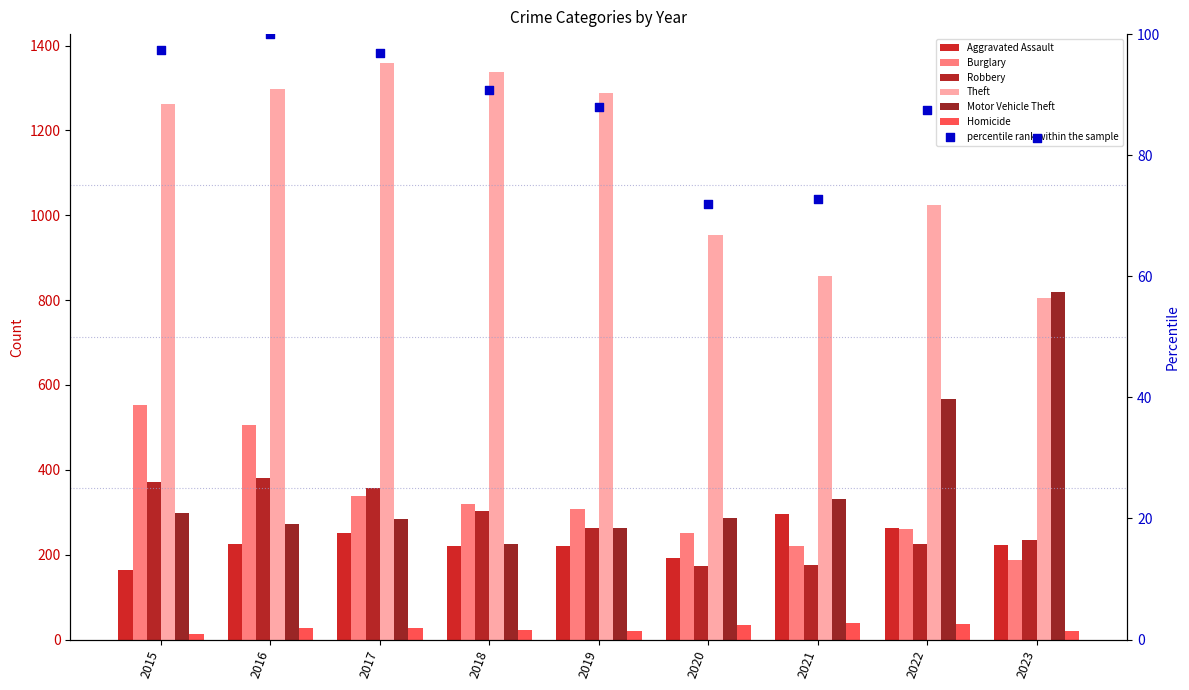

Which series has the widest spread of Y values?

Motor Vehicle Theft